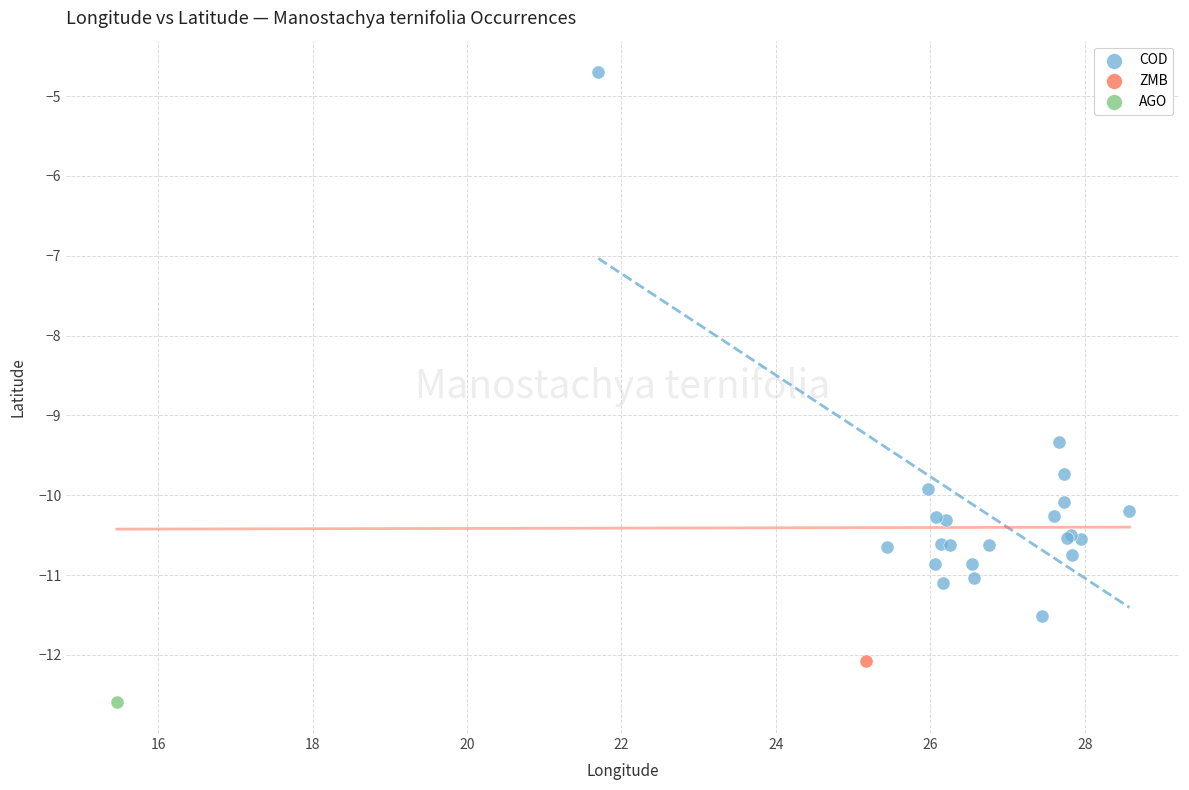

What are all the series names shown in the legend?

COD, ZMB, AGO